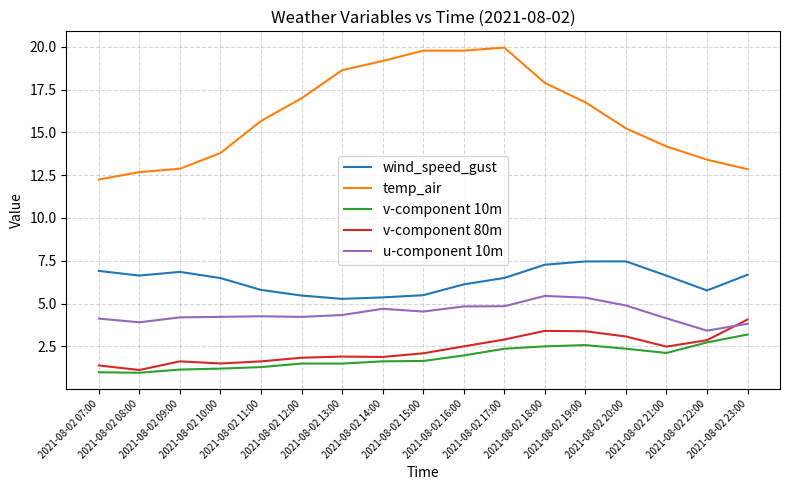

Where do u-component 10m and v-component 80m first cross each other?

2021-08-02 22:00 and 2021-08-02 23:00